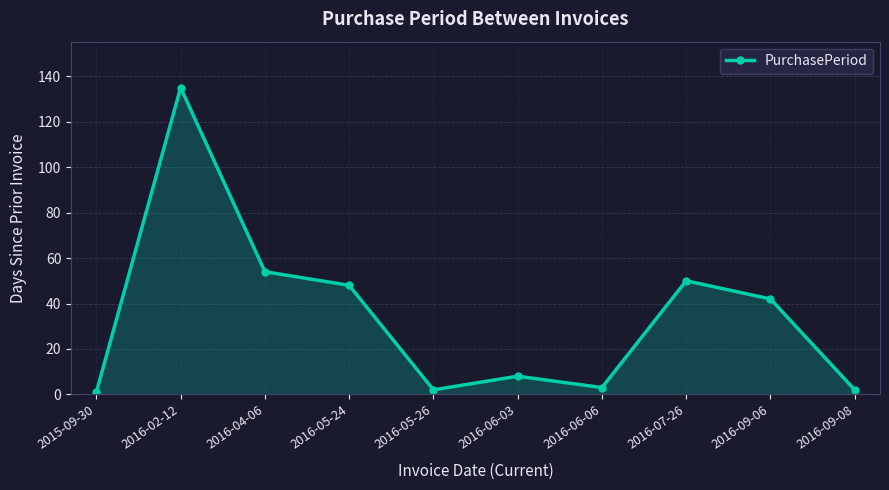

How many points are lower than both their immediate neighbors (excluding endpoints)?

2